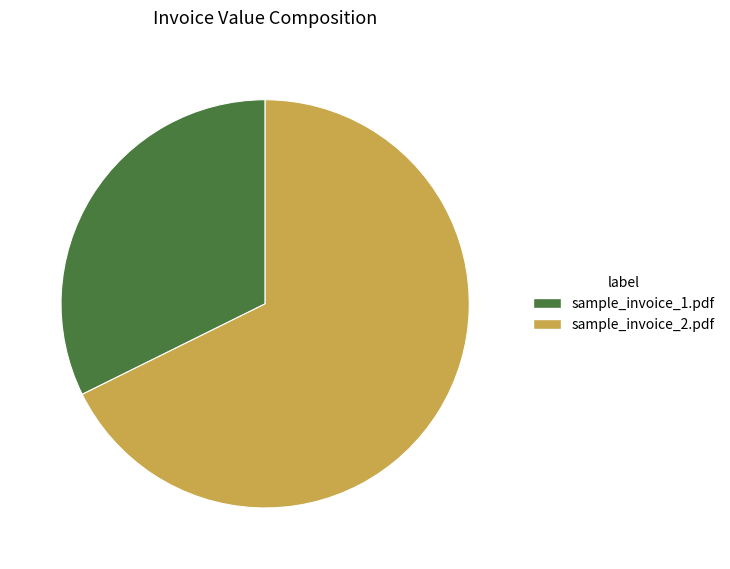

What is the ratio of the value at sample_invoice_1.pdf to the value at sample_invoice_2.pdf?

0.5